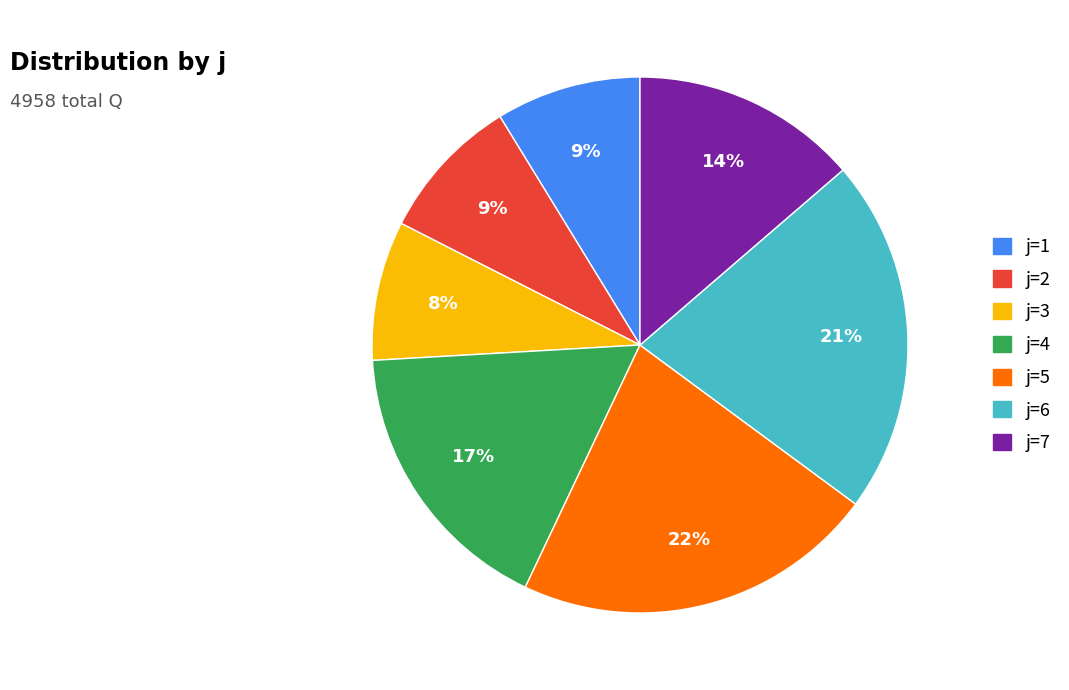

To the nearest percent, what is the average slice percentage?

14%